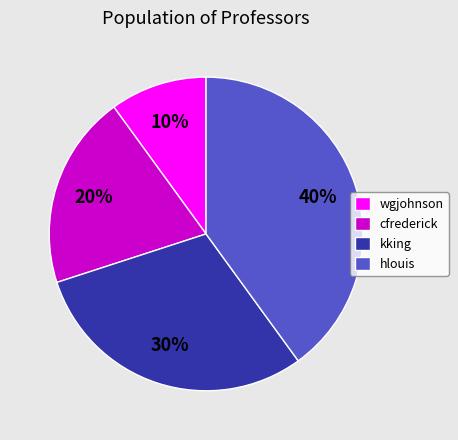

What is the ratio of the value at hlouis to the value at wgjohnson?

4.0